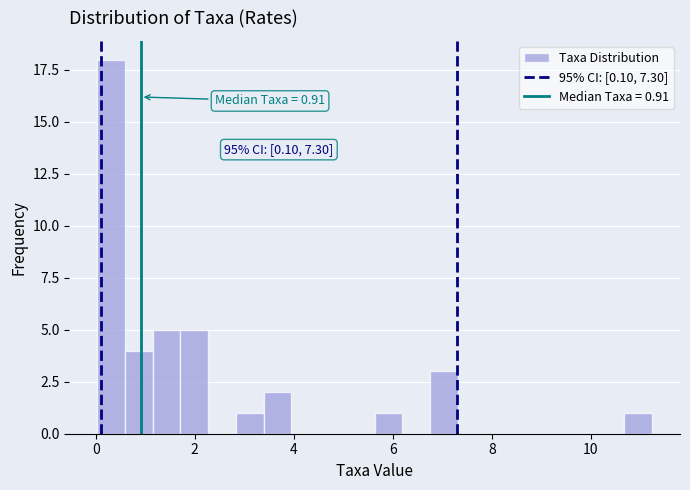

Around what value on the x-axis is the tallest bar? Give the approximate position of its centre, as read against the axis.

0.4